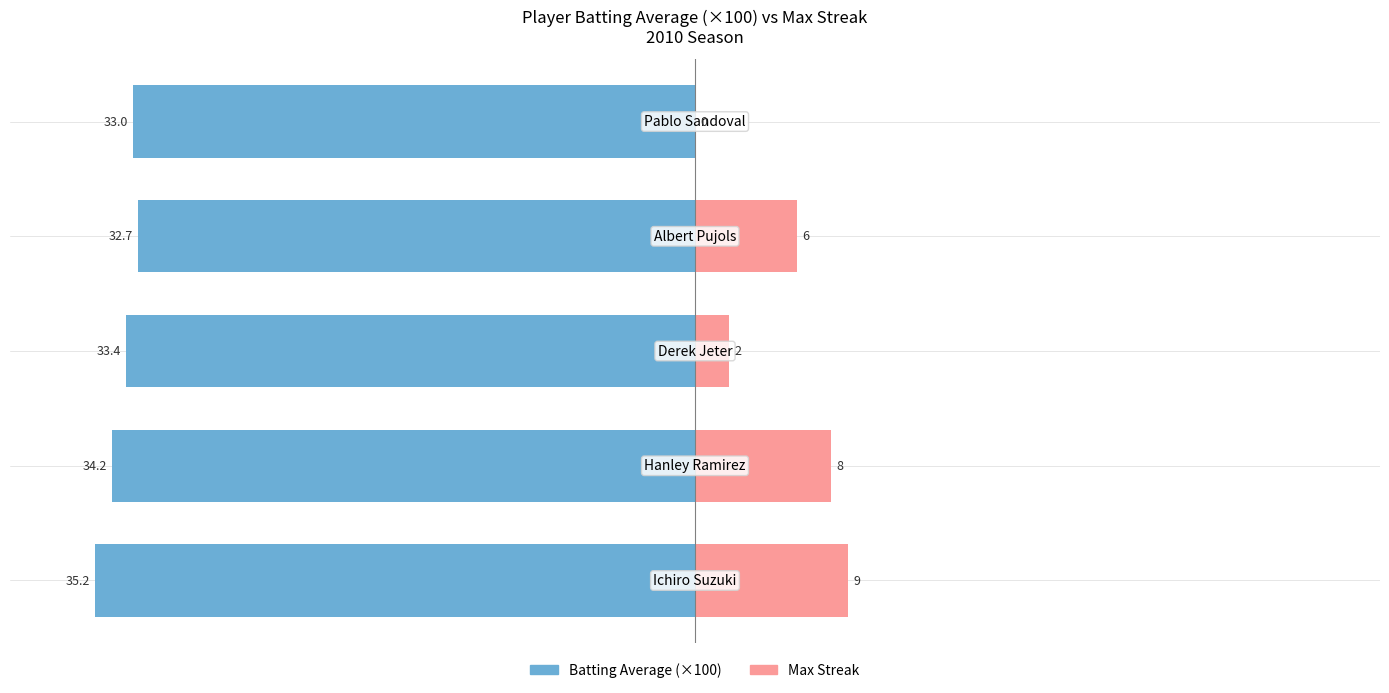

Between 0 and 1, which series saw the biggest shift?

Max Streak